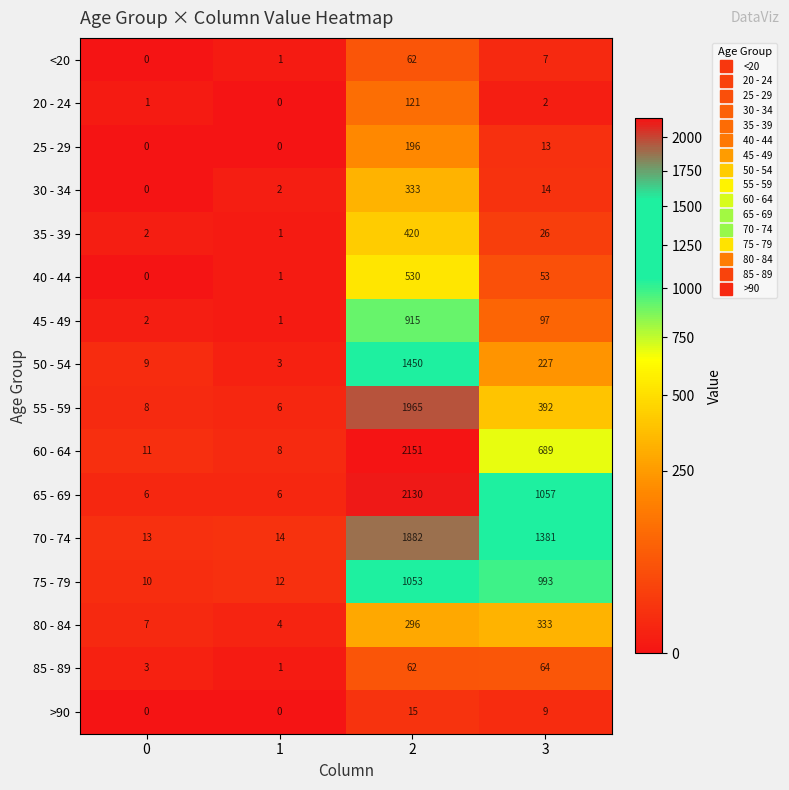

Rank the categories by 30 - 34 value from lowest to highest.

0, 1, 3, 2